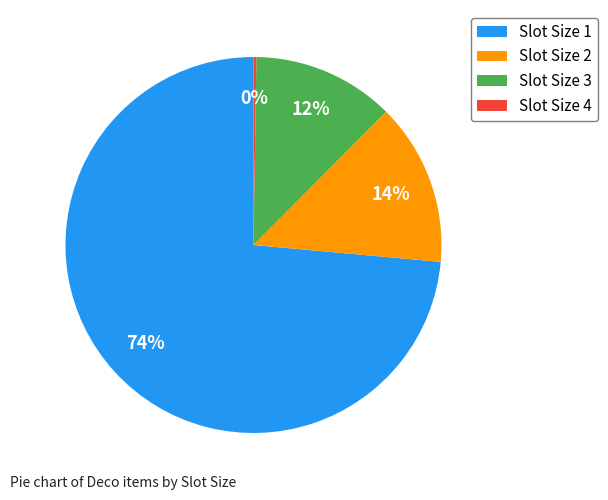

Which category has the biggest portion of the pie?

Slot Size 1